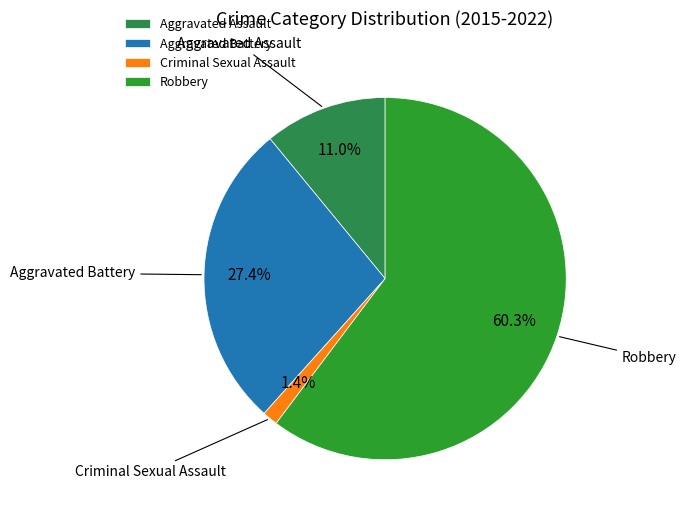

Which slice is the largest?

Robbery